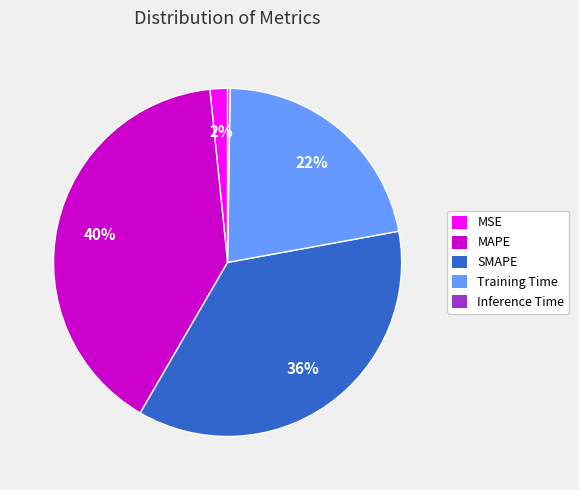

What is the largest slice in the pie chart?

MAPE